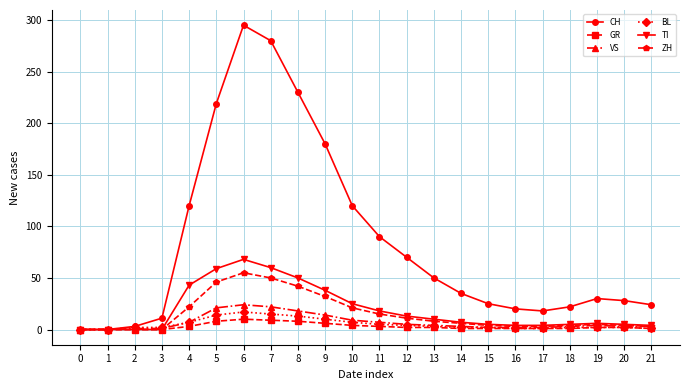

Which series has the largest range (max minus min)?

CH